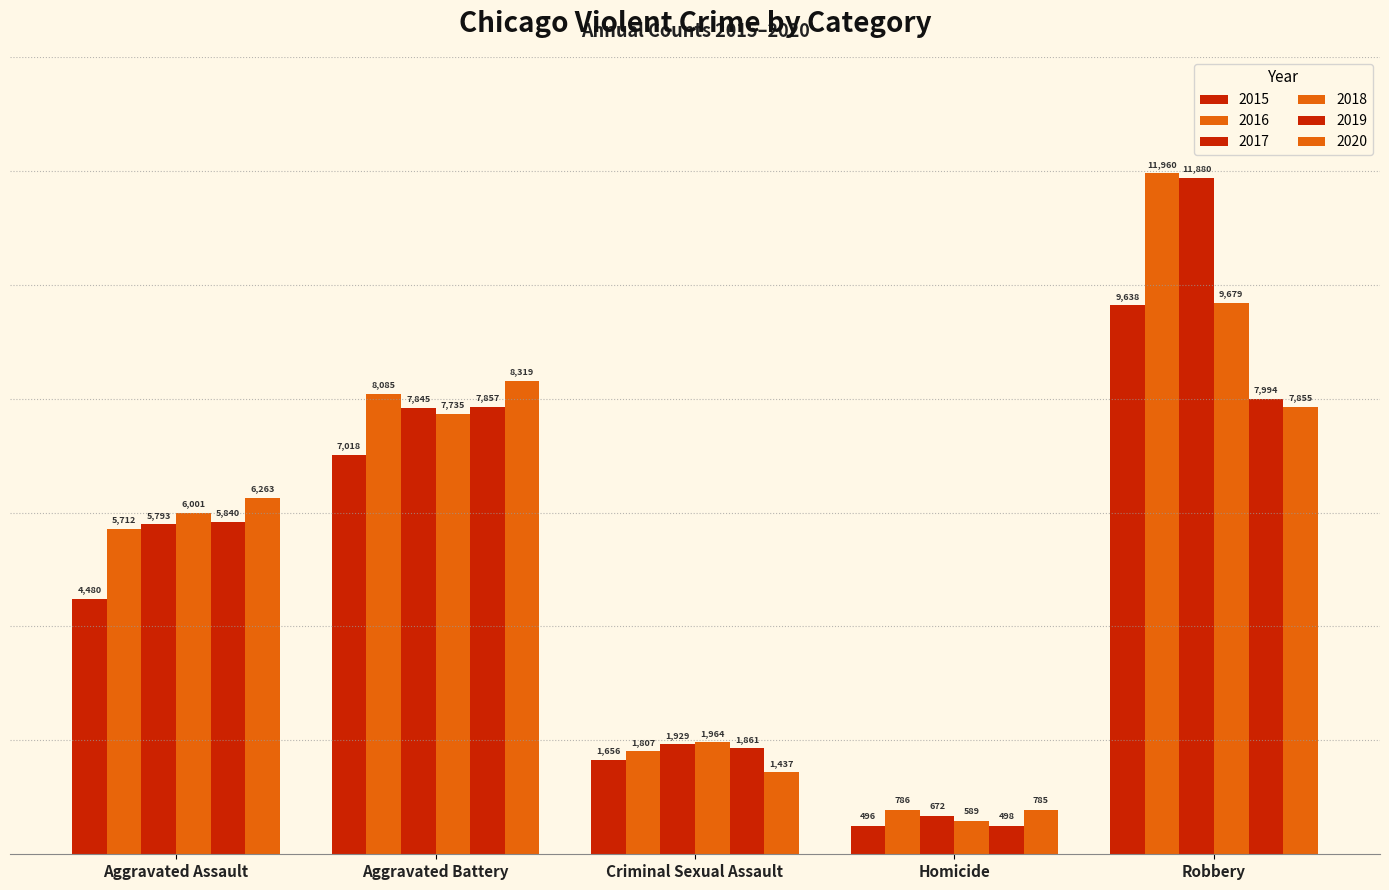

How many categories are shown in the chart?

5